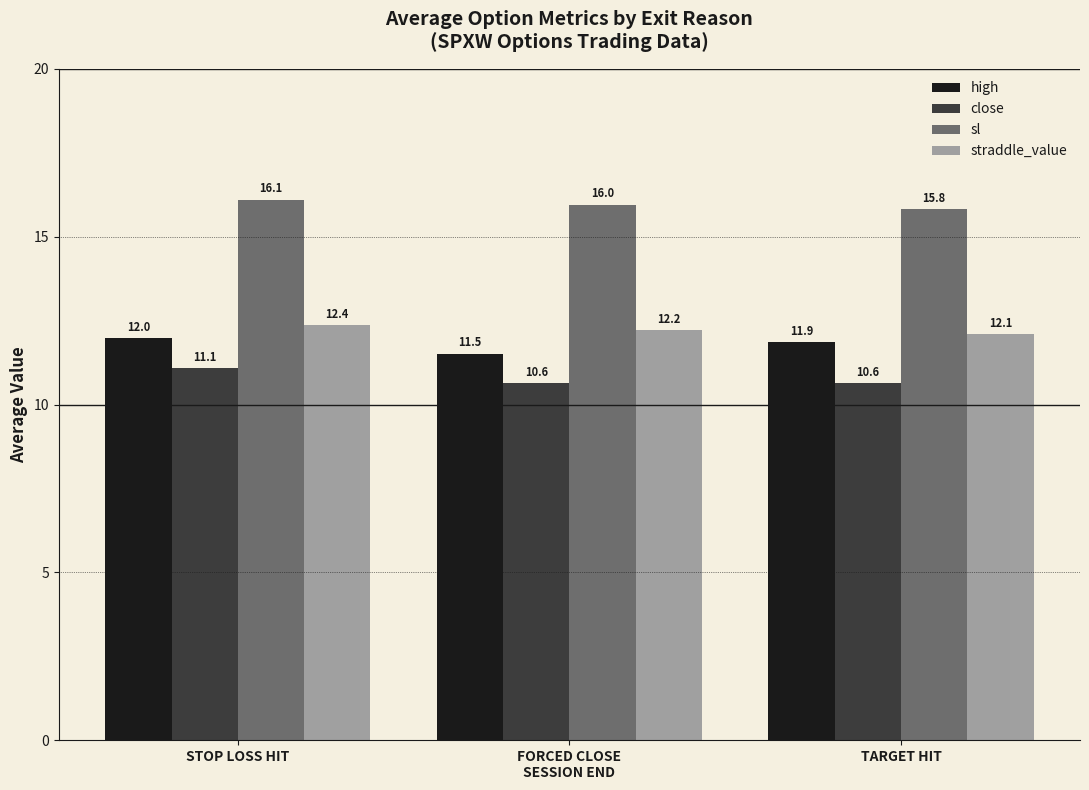

What is the spread (max minus min) of values at STOP LOSS HIT?

5.0